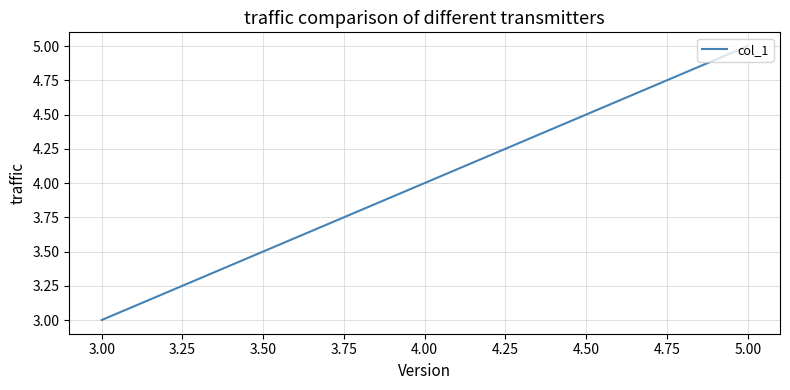

What is the sum of the values at 3.50 and 2.75?

6